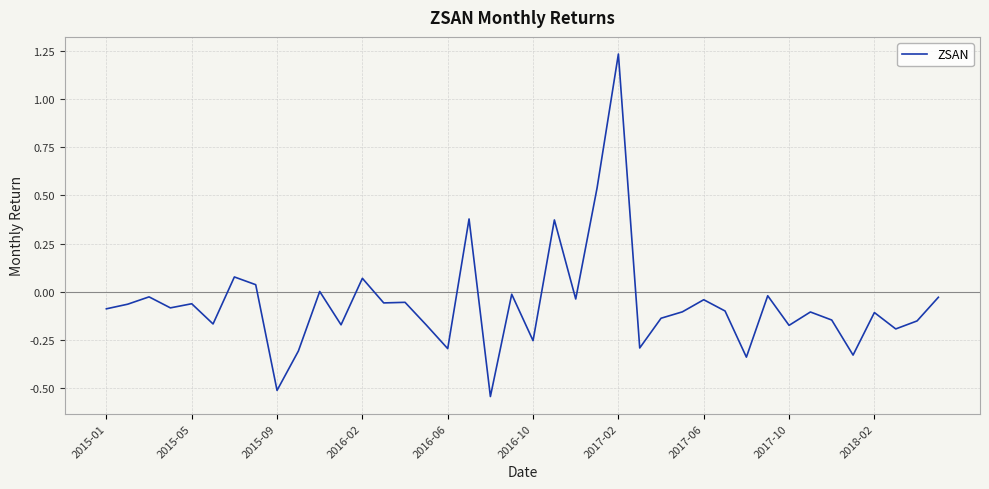

What is the difference between the maximum and minimum values?

1.8